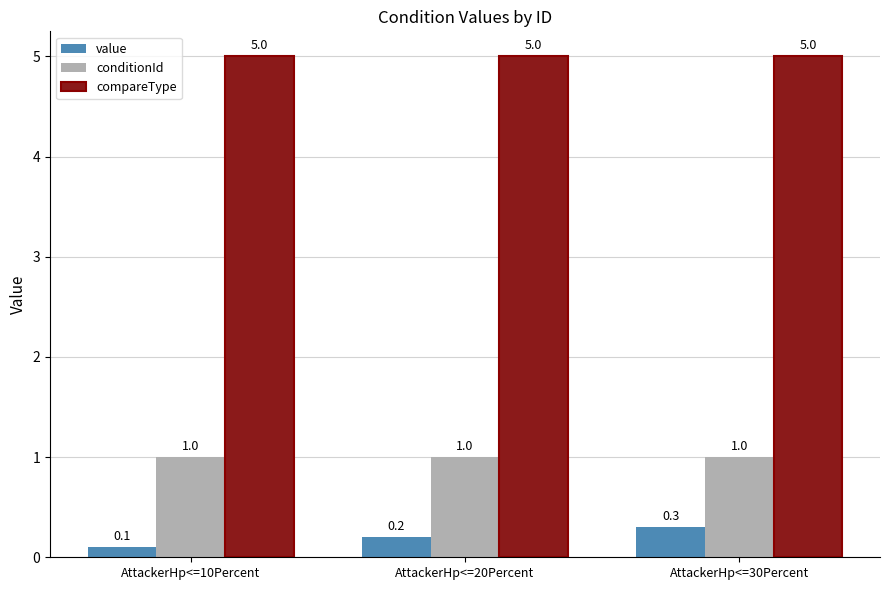

True or false: value has a value of 0.5 at AttackerHp<=30Percent.

False